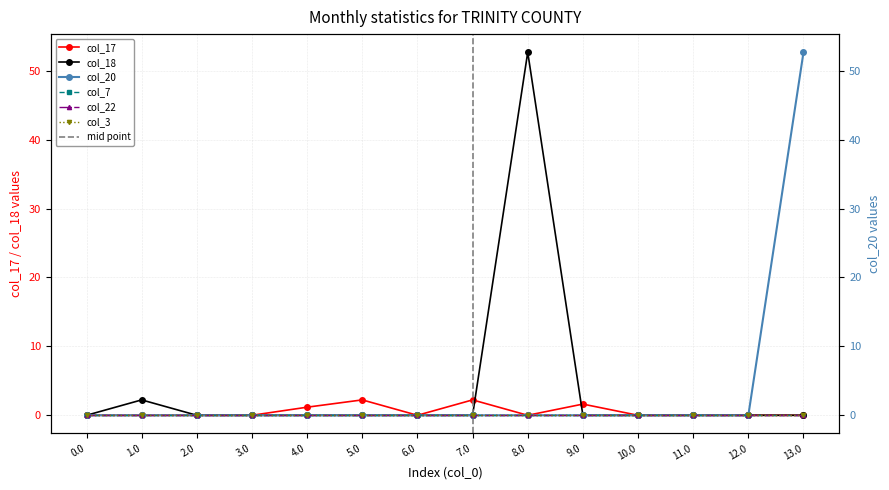

What is the difference between the highest and lowest values at 1.0?

2.2